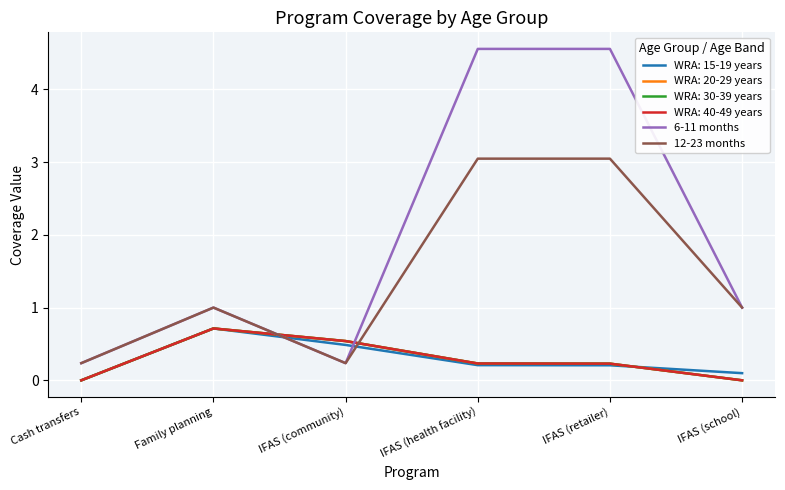

Which series has the largest total across all categories?

6-11 months